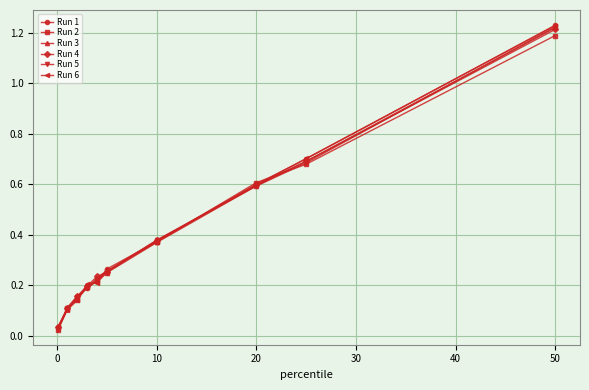

Which series has the largest range (max minus min)?

Run 5